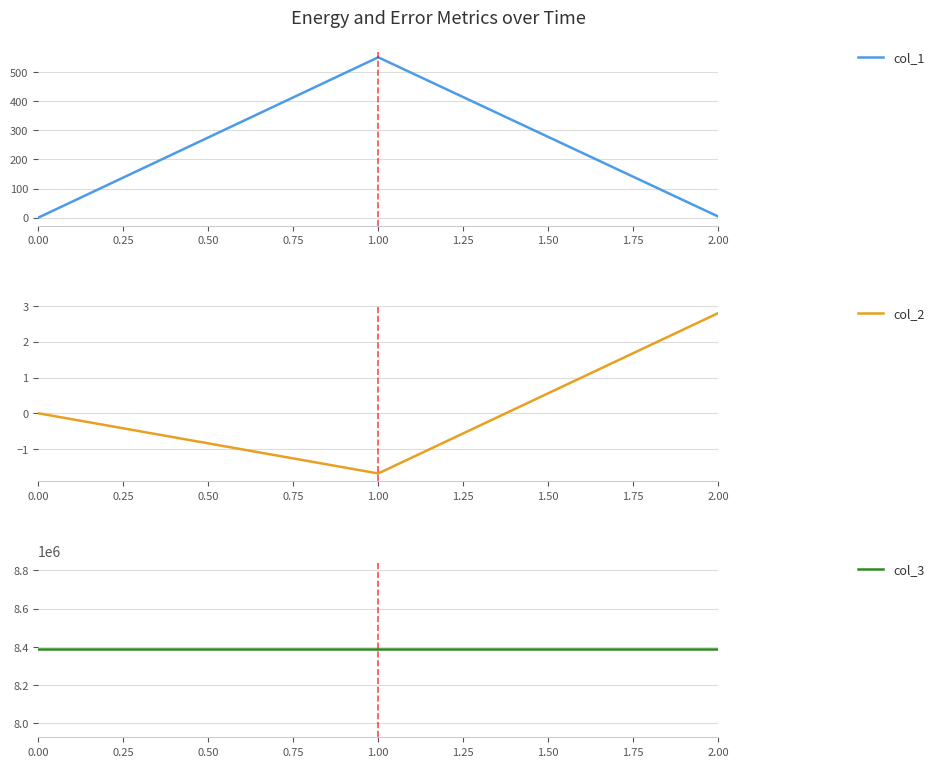

Reading left to right, extract all data points from this chart.

col_1: 0.00=0.0	1.00=550.3	2.00=3.9
col_2: 0.00=0.0	1.00=-1.7	2.00=2.8
col_3: 0.00=8388752.0	1.00=8388752.0	2.00=8388752.0